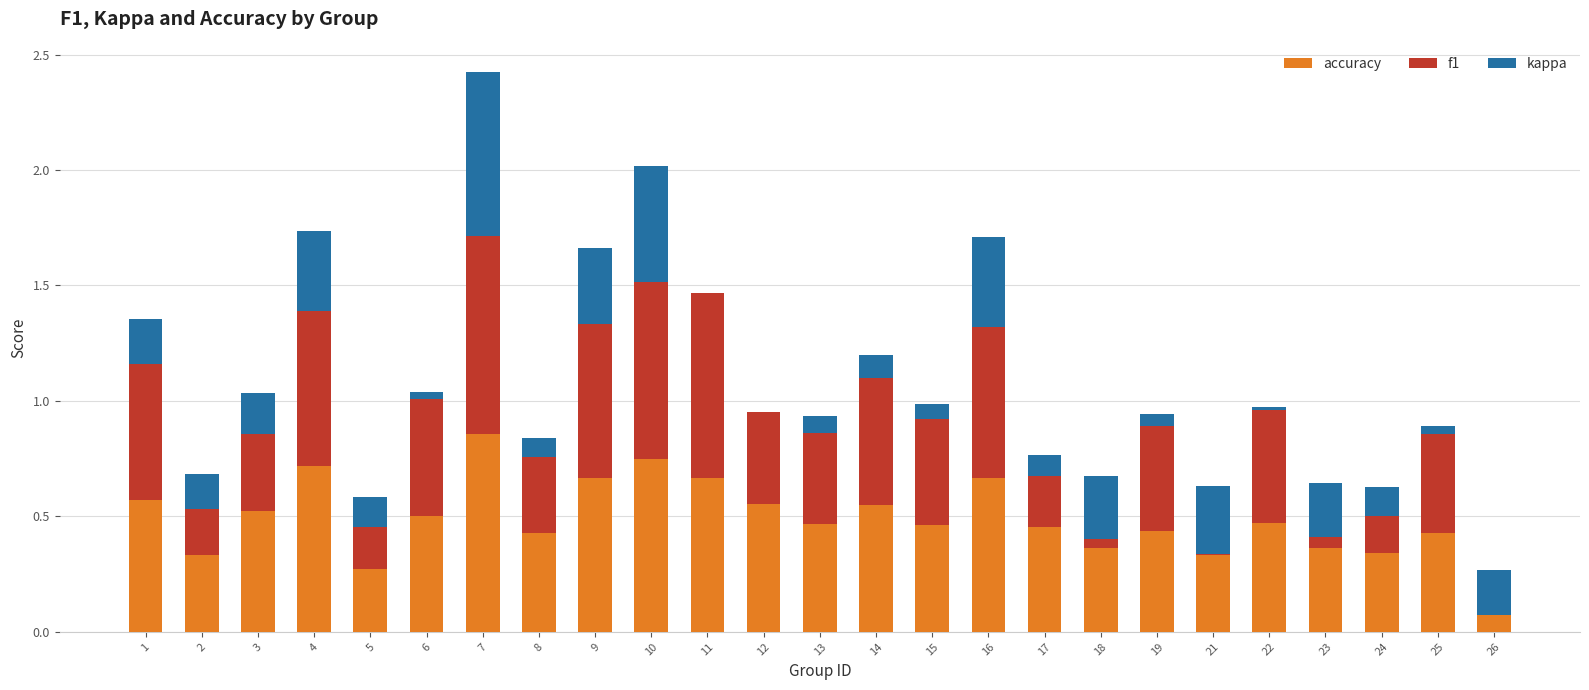

Reading left to right, extract all data points from this chart.

accuracy: 1=0.6	2=0.3	3=0.5	4=0.7	5=0.3	6=0.5	7=0.9	8=0.4	9=0.7	10=0.8	11=0.7	12=0.6	13=0.5	14=0.5	15=0.5	16=0.7	17=0.5	18=0.4	19=0.4	21=0.3	22=0.5	23=0.4	24=0.3	25=0.4	26=0.2
f1: 1=0.6	2=0.4	3=0.5	4=0.7	5=0.3	6=0.5	7=0.9	8=0.3	9=0.7	10=0.8	11=0.8	12=0.4	13=0.5	14=0.5	15=0.5	16=0.7	17=0.3	18=0.3	19=0.5	21=0.3	22=0.5	23=0.3	24=0.3	25=0.4	26=0.1
kappa: 1=0.2	2=-0.2	3=-0.2	4=0.3	5=-0.1	6=0.0	7=0.7	8=0.1	9=0.3	10=0.5	11=0.0	12=0.0	13=-0.1	14=0.1	15=0.1	16=0.4	17=-0.1	18=-0.3	19=0.1	21=-0.3	22=0.0	23=-0.2	24=-0.1	25=0.0	26=-0.2